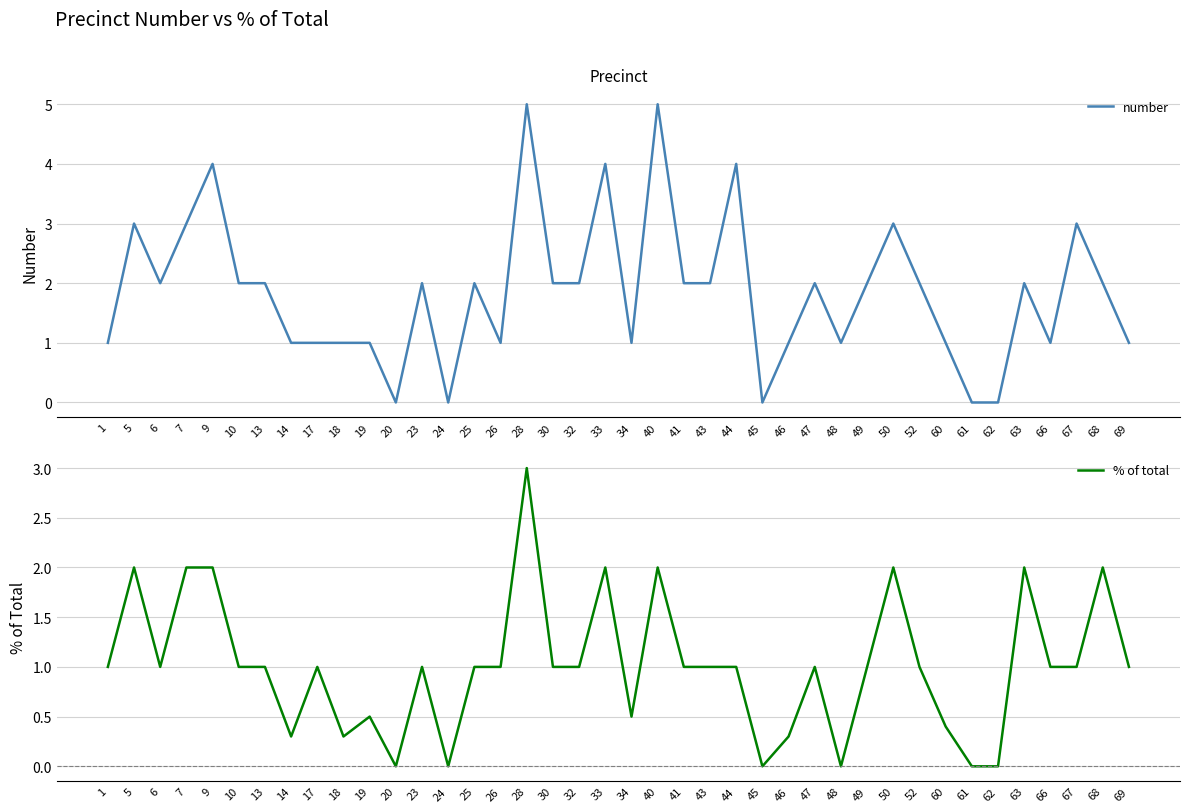

Between 6 and 69, which series saw the biggest shift?

number